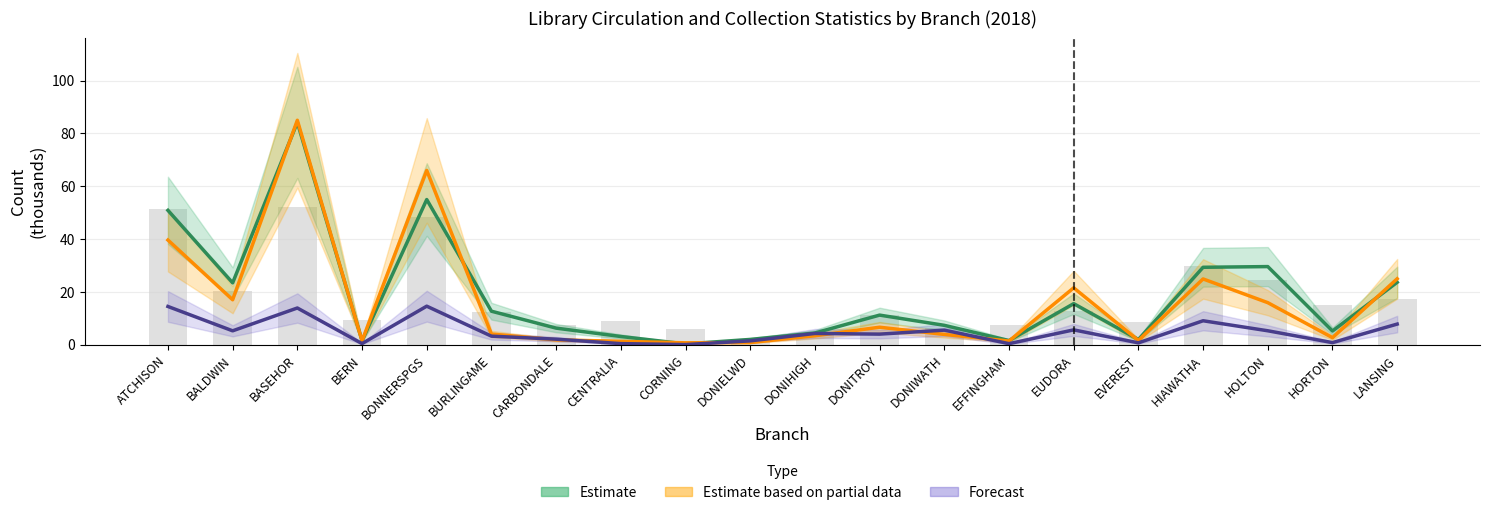

True or false: Estimate has a value of 2.0 at EVEREST.

True